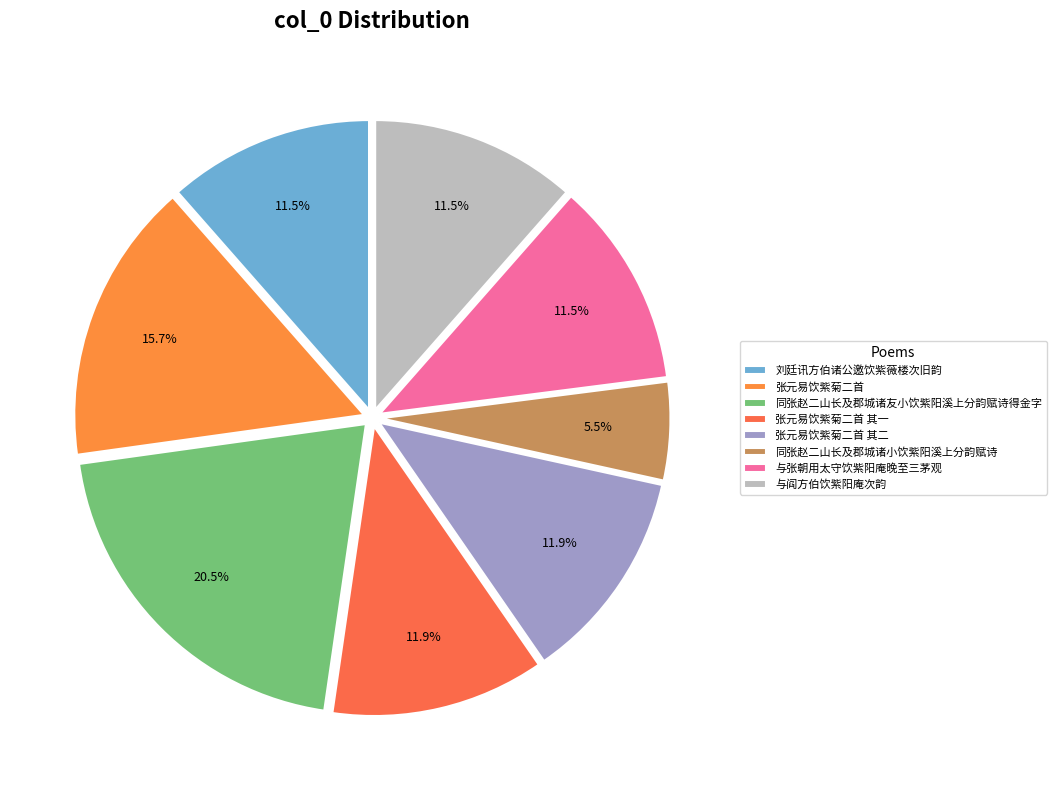

How many segments does this pie chart have?

8